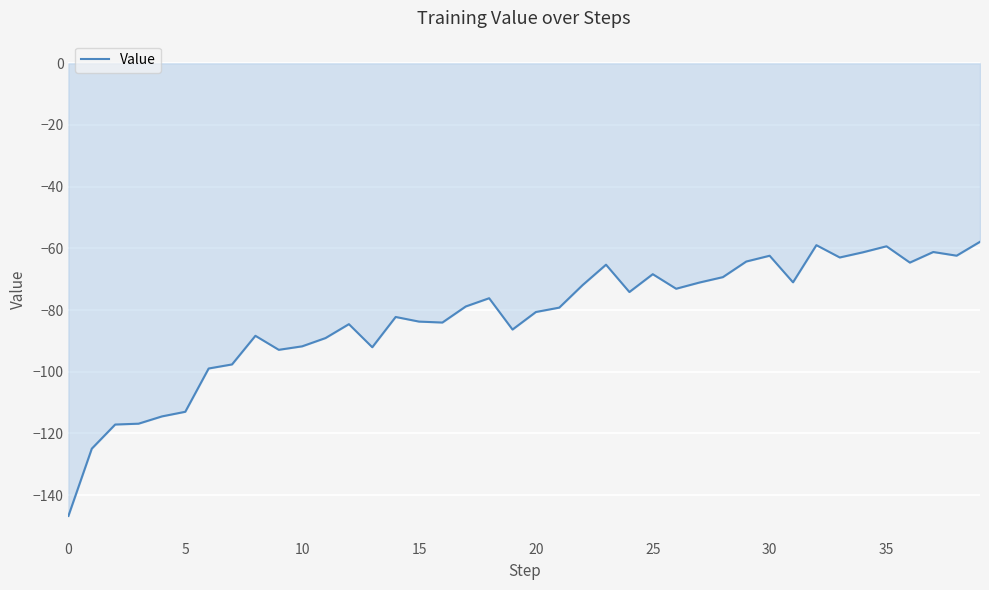

How many series are shown in this chart?

1